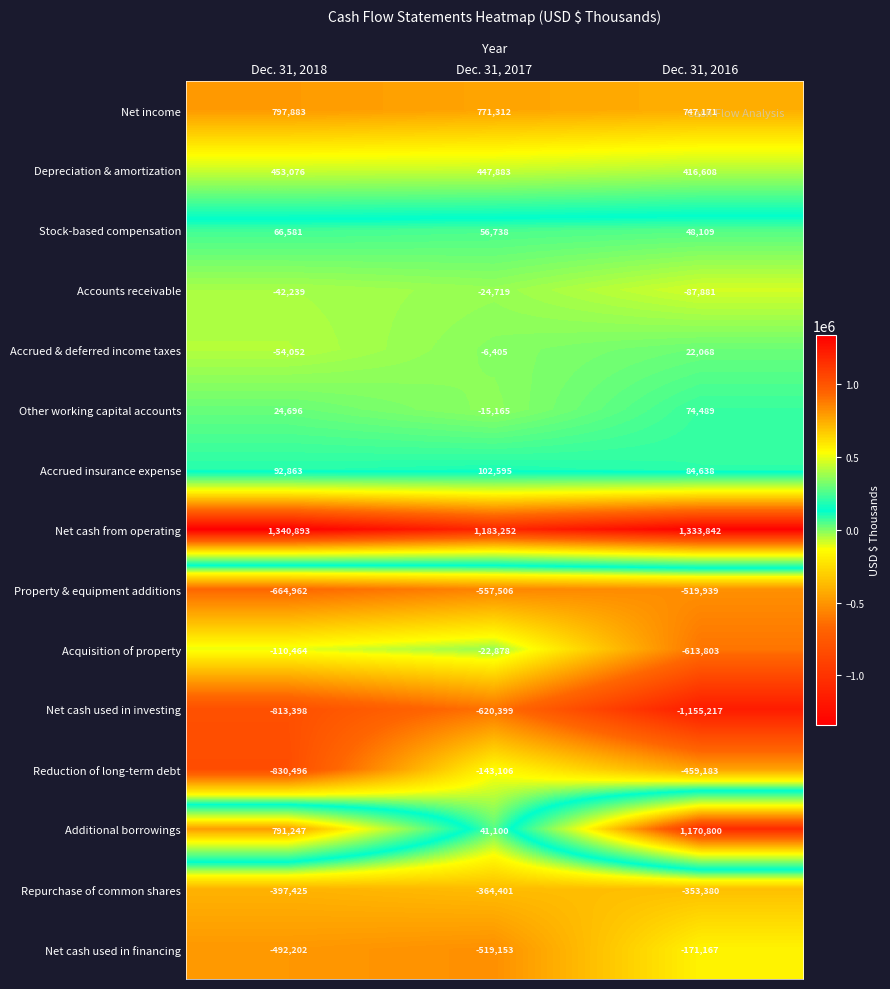

List the labels in order of Stock-based compensation value, largest first.

Dec. 31, 2018, Dec. 31, 2017, Dec. 31, 2016